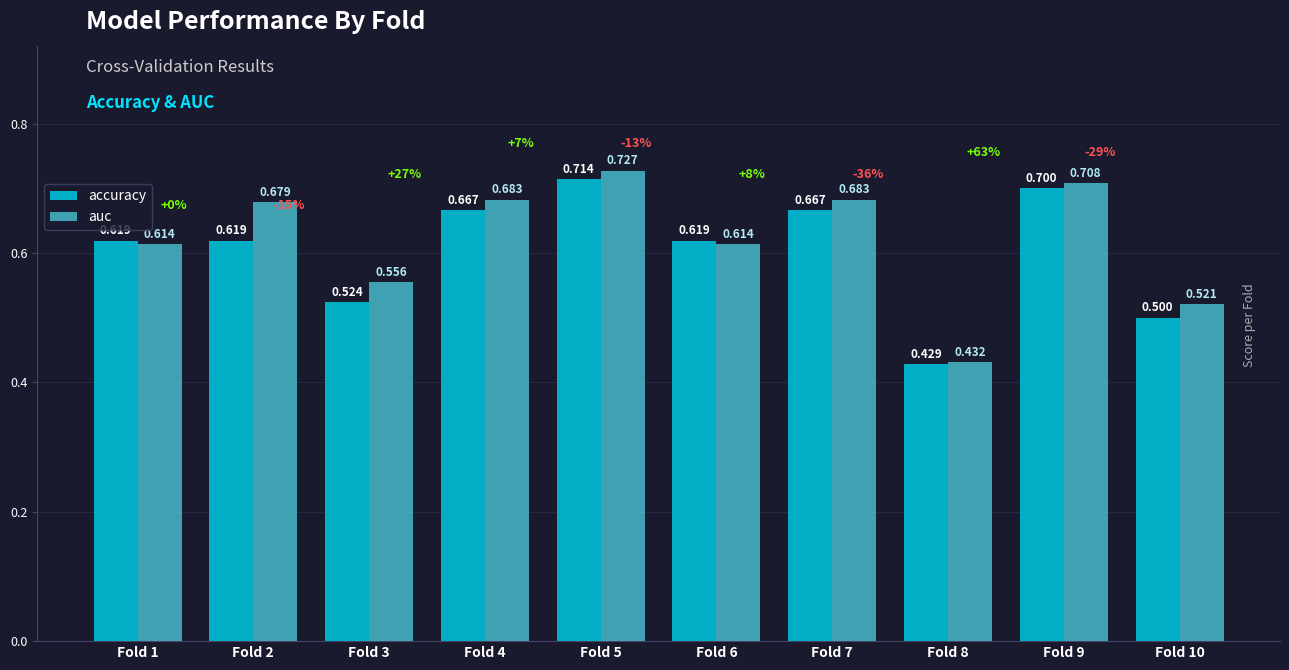

The accuracy series shows 1.3 at Fold 9. True or false?

False